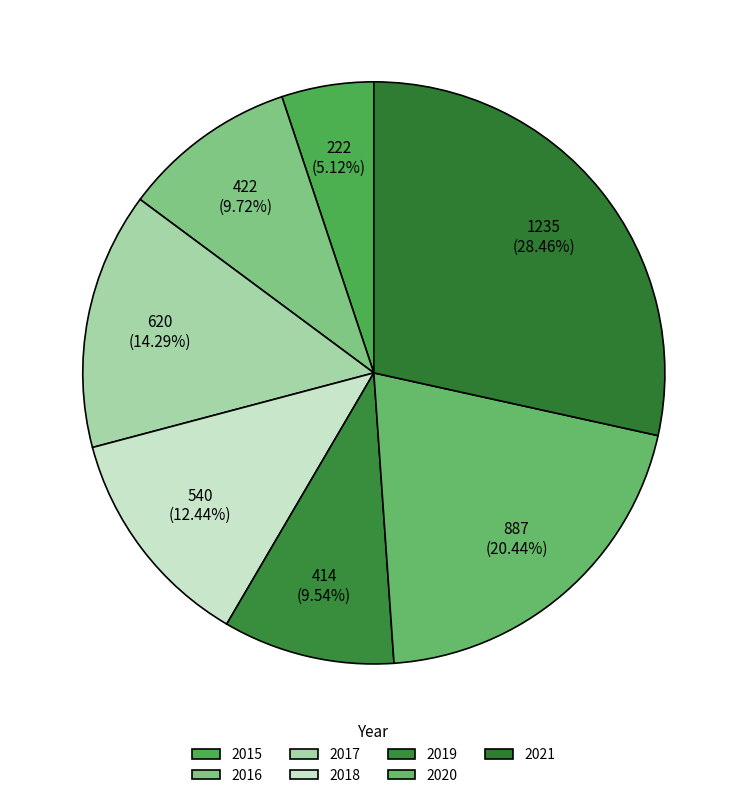

Rank the categories by value from highest to lowest.

2021, 2020, 2017, 2018, 2016, 2019, 2015